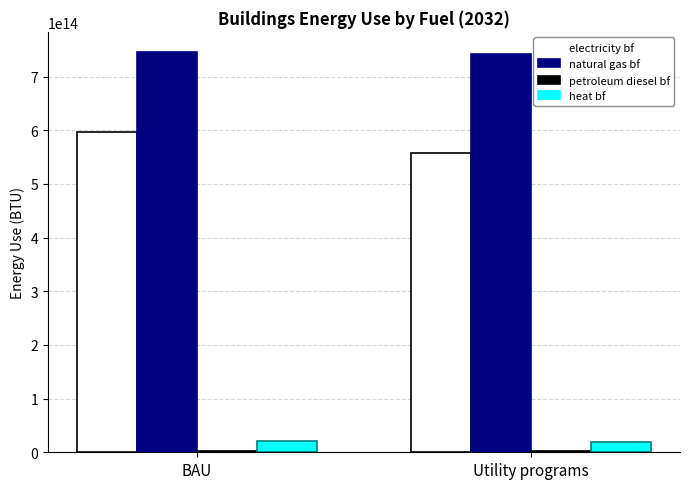

The natural gas bf series shows 1153738772852189 at Utility programs. True or false?

False